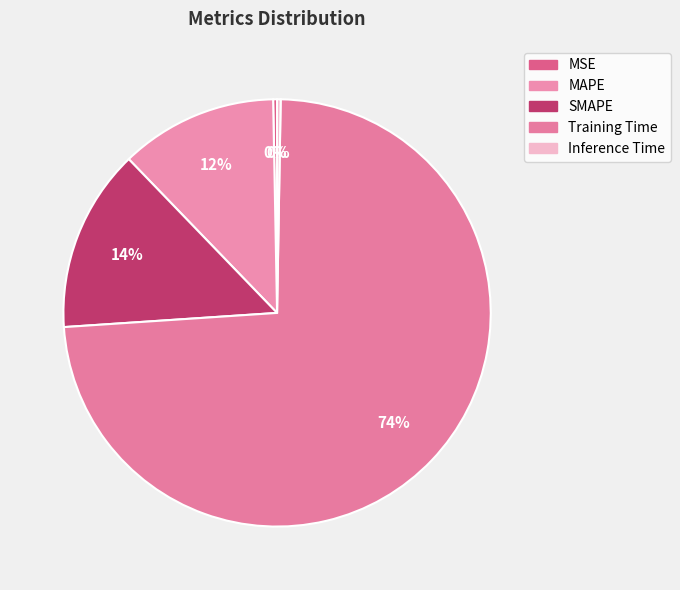

The Inference Time slice represents 1% of the pie. True or false?

False